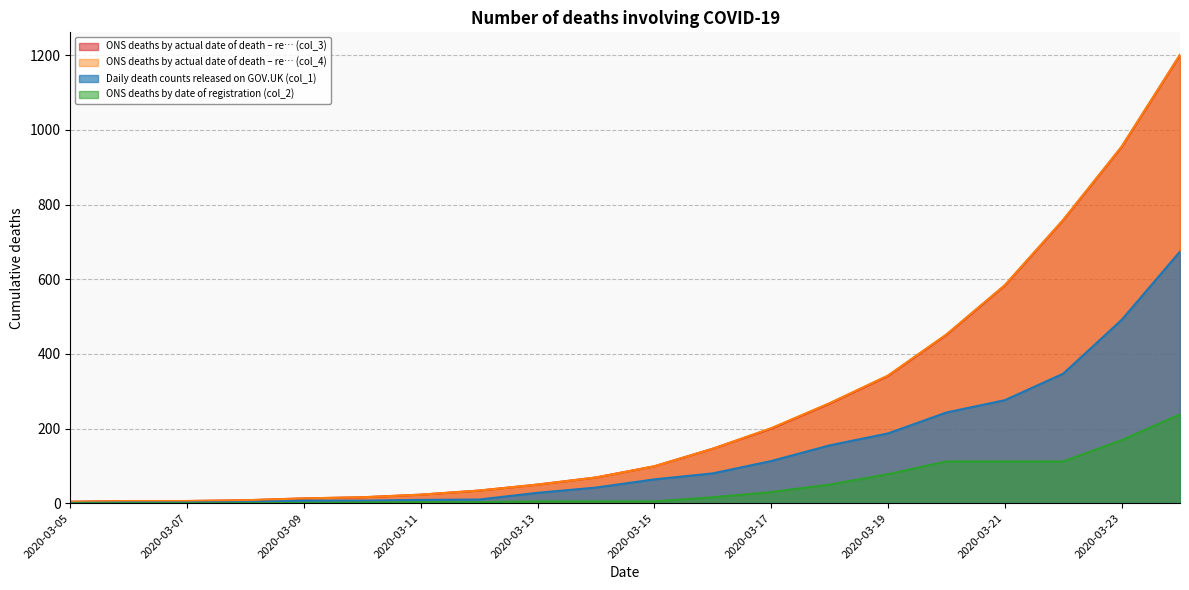

Which category has the highest value in the ONS deaths by date of registration (col_2) series?

2020-03-24